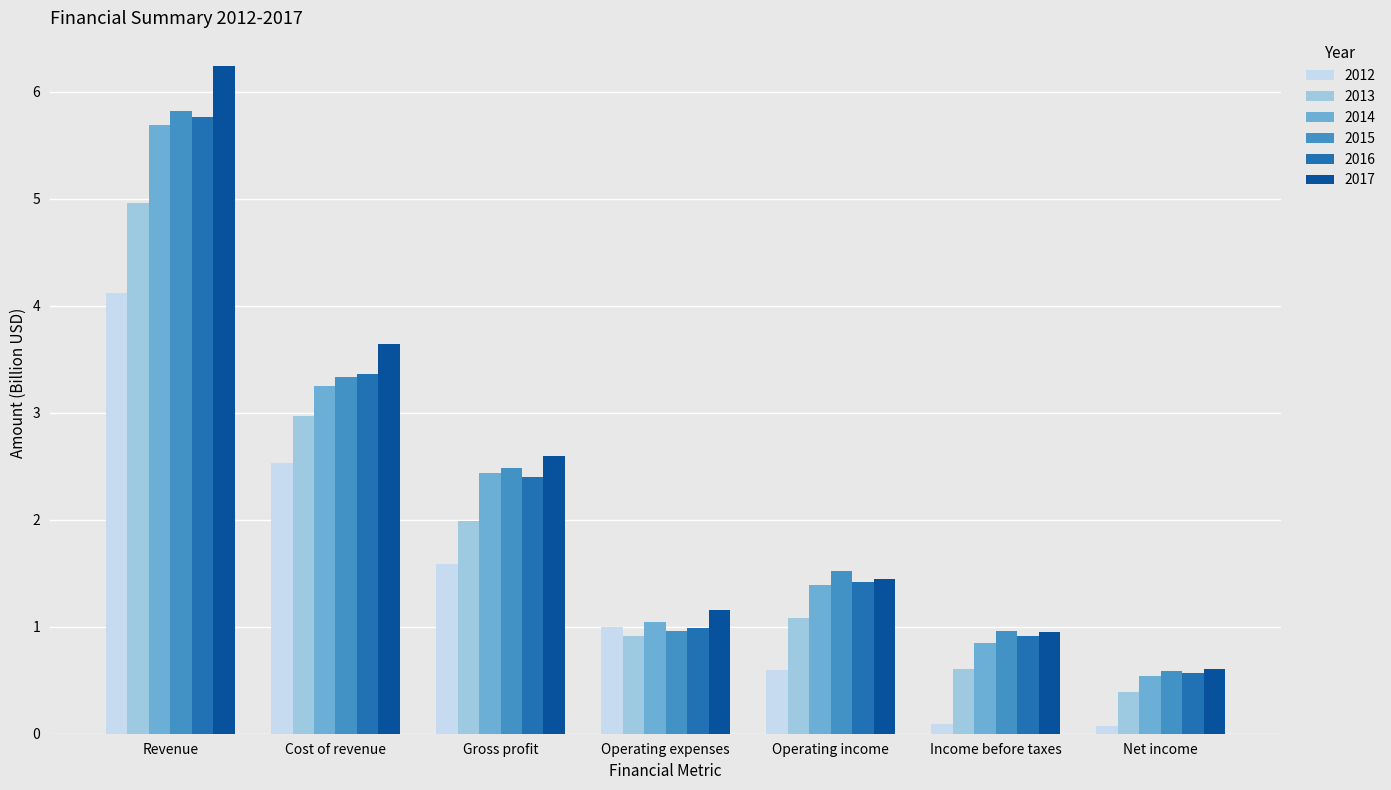

Which series has the widest spread of values?

2017